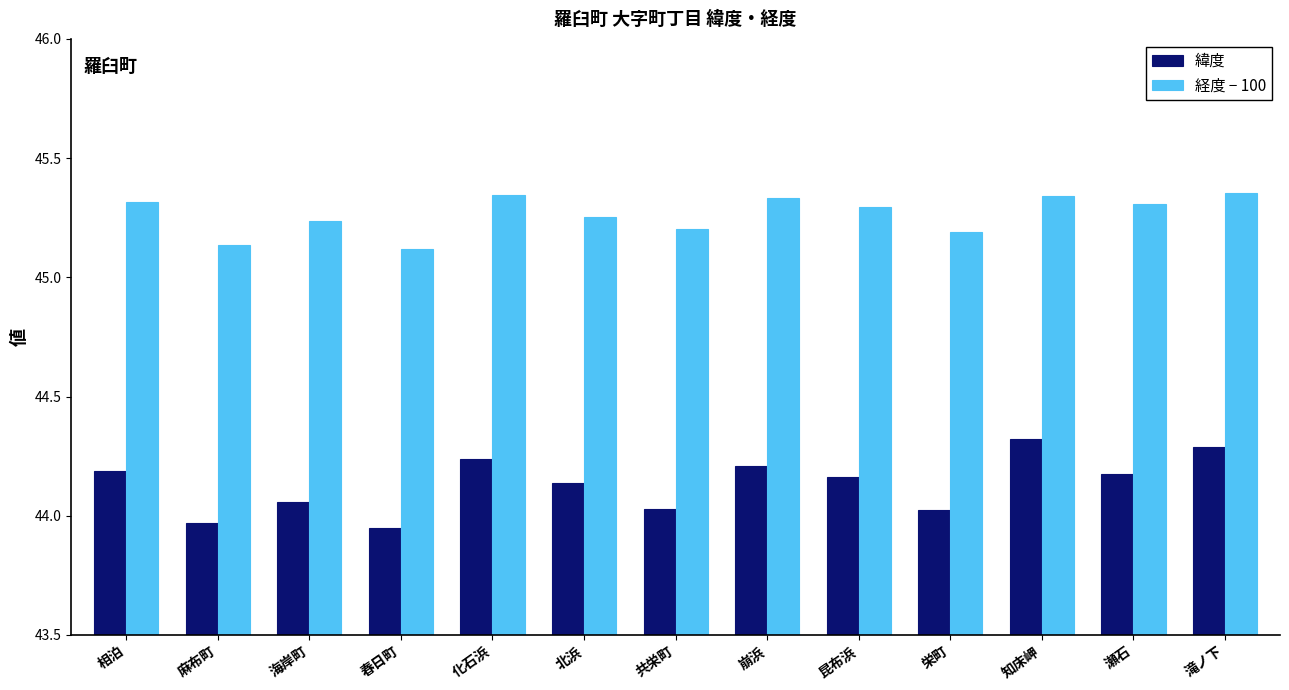

Which category has the highest value in the 緯度 series?

知床岬